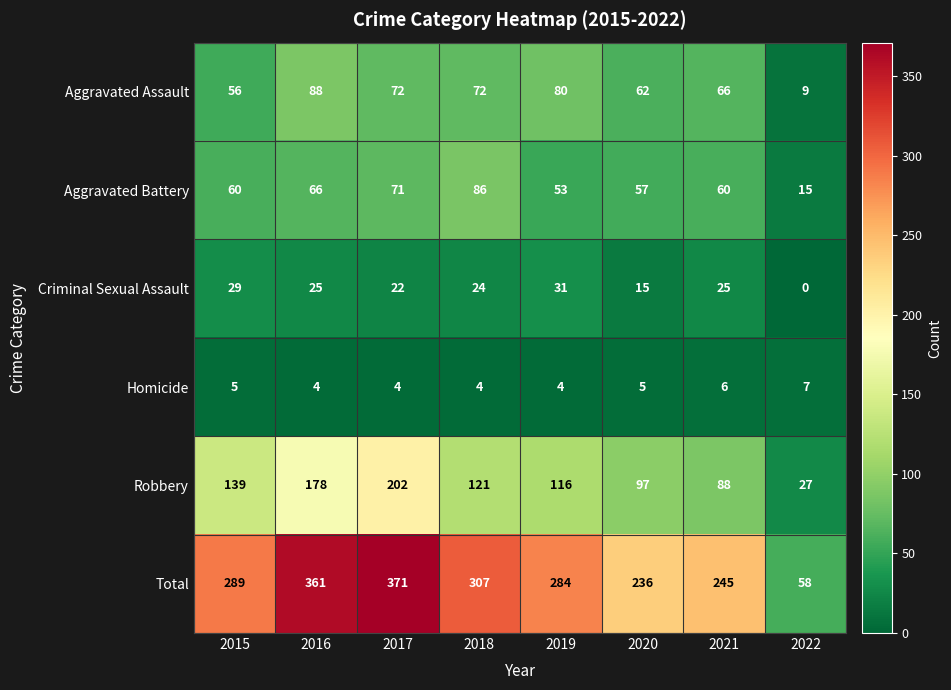

How many data points in Homicide are less than 5?

4